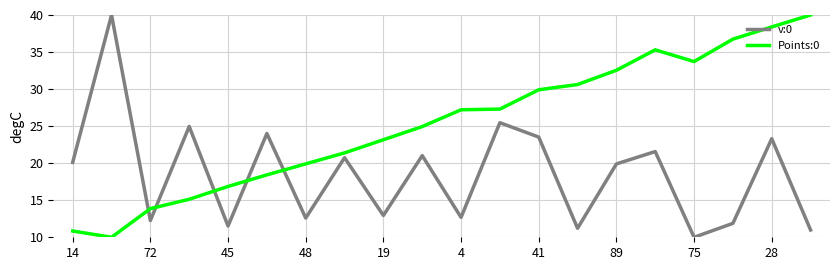

What is the minimum value for v:0?

10.0